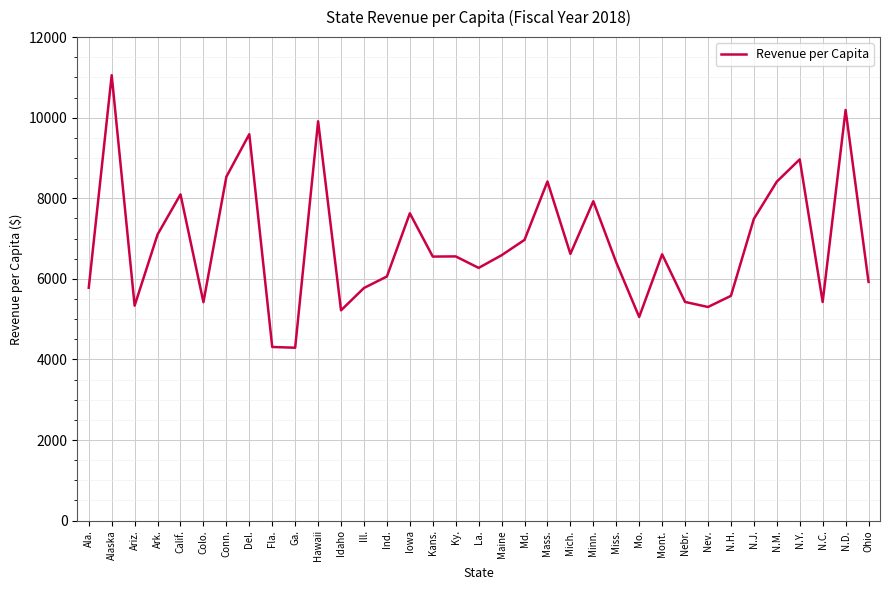

What is the difference between the maximum and second lowest values?

6745.4